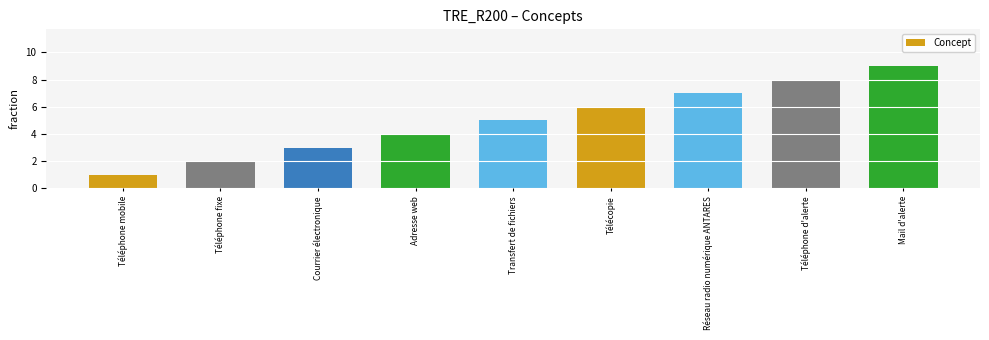

How many categories are shown in the chart?

9